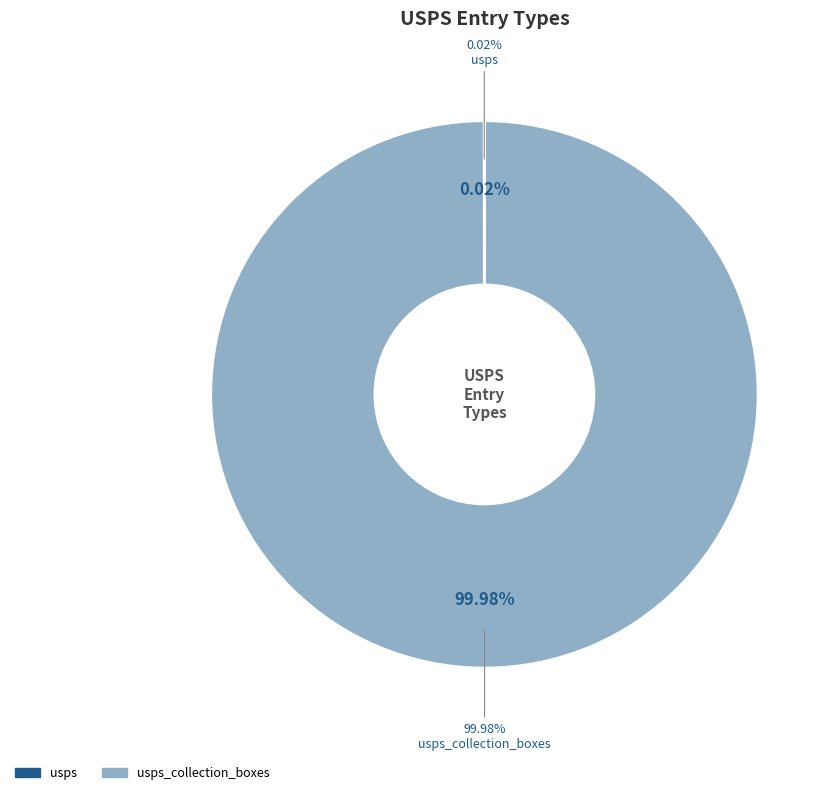

To the nearest percent, what percentage of the pie is usps_collection_boxes?

100%